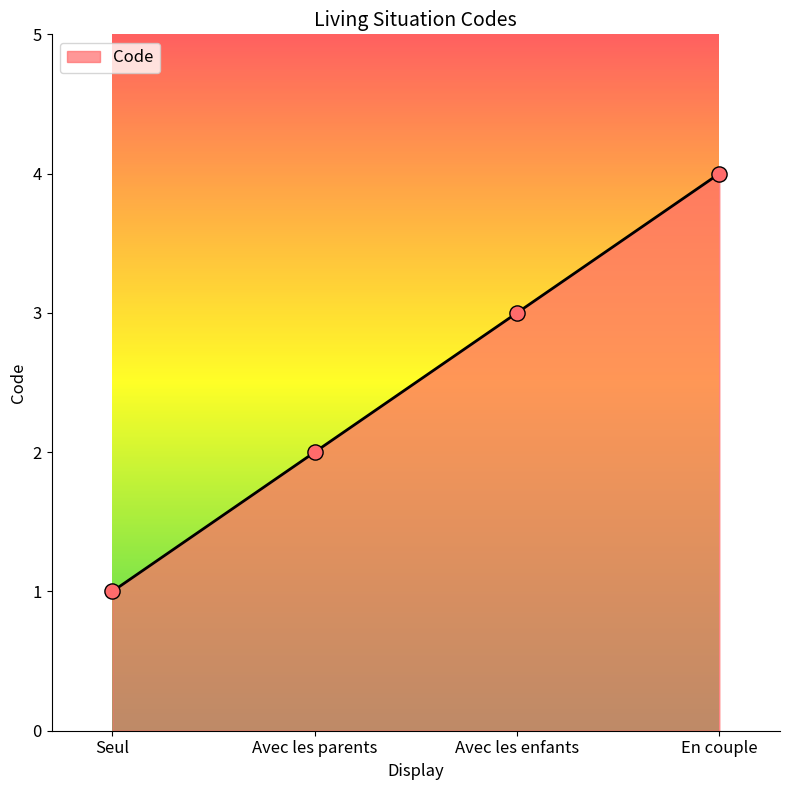

Which has a higher value, Avec les enfants or Avec les parents?

Avec les enfants